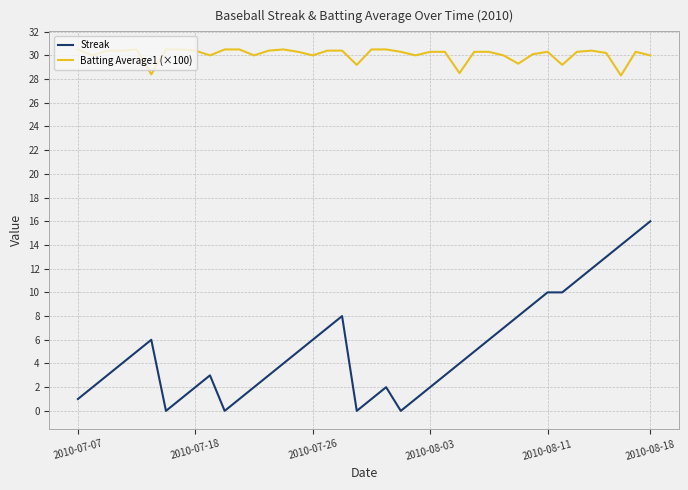

What is the minimum value for Batting Average1 (×100)?

28.3